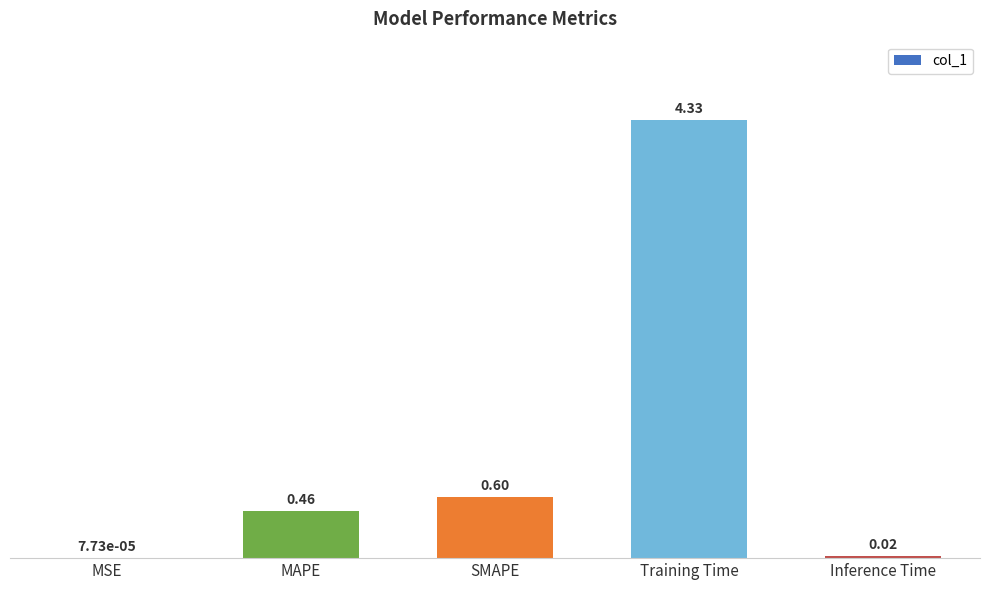

Which has a higher value, MSE or MAPE?

MAPE